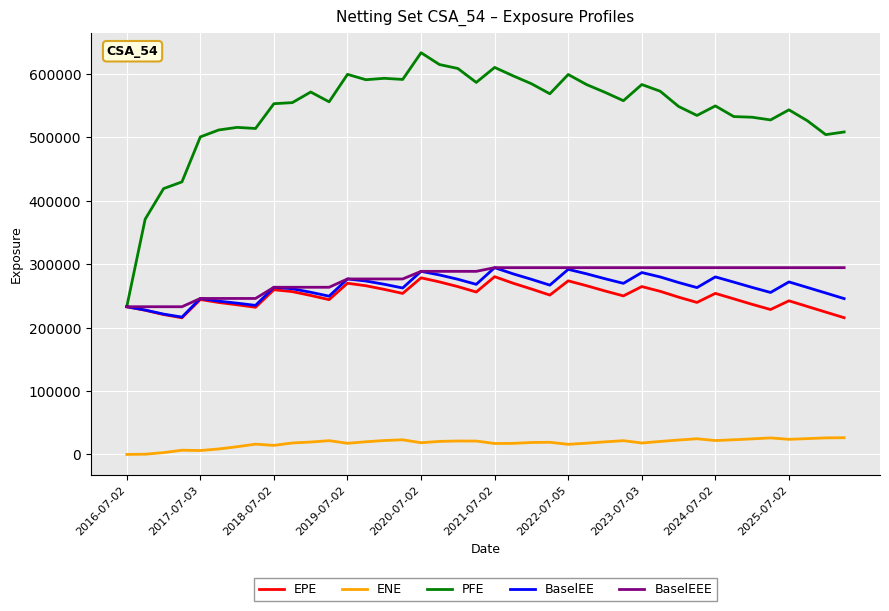

True or false: ENE and BaselEEE intersect in this chart.

False